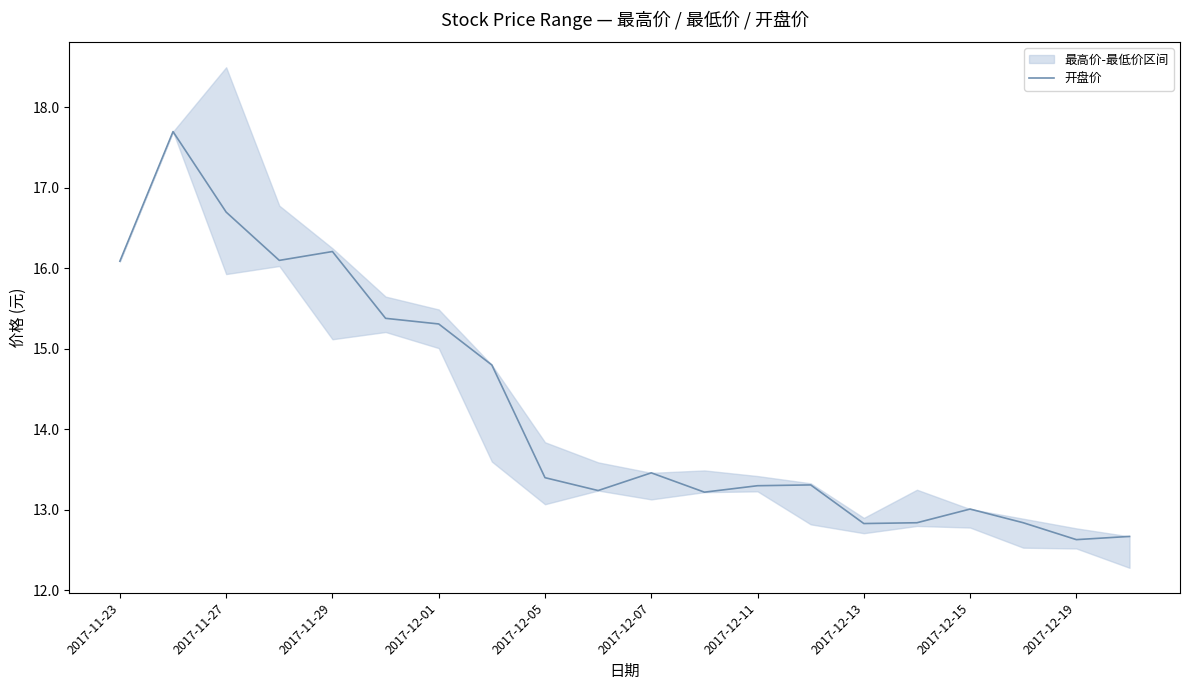

True or false: 开盘价 has a value of 13.5 at 2017-12-07.

True